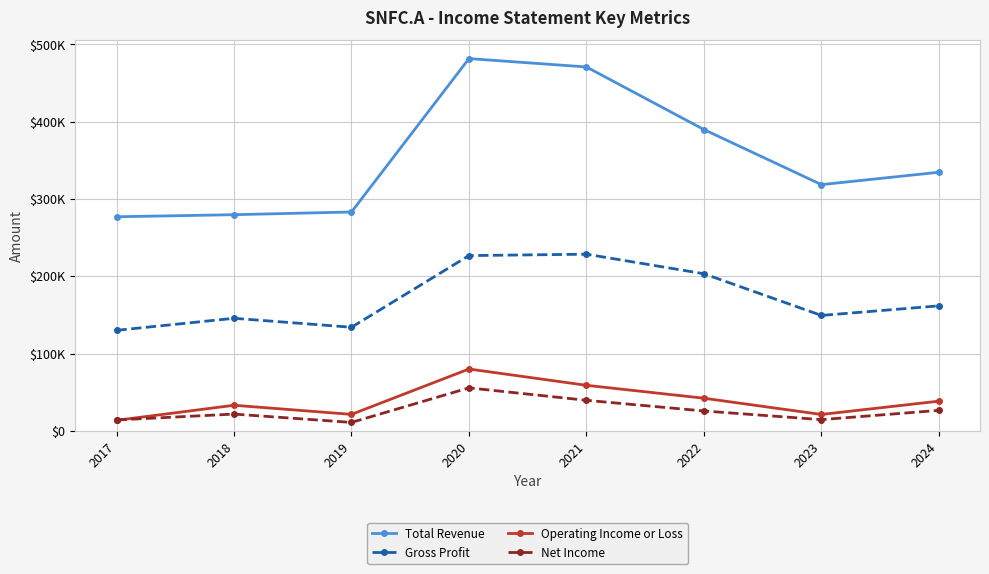

Reading right to left, transcribe all the data shown in this chart.

Total Revenue: 334500	318500	389700	470700	481500	283100	279600	276900
Gross Profit: 161700	149300	203200	228500	226700	134000	145600	130000
Operating Income or Loss: 38400	21200	42200	58900	80000	21300	33100	13600
Net Income: 26500	14500	25700	39500	55600	10900	21700	14100